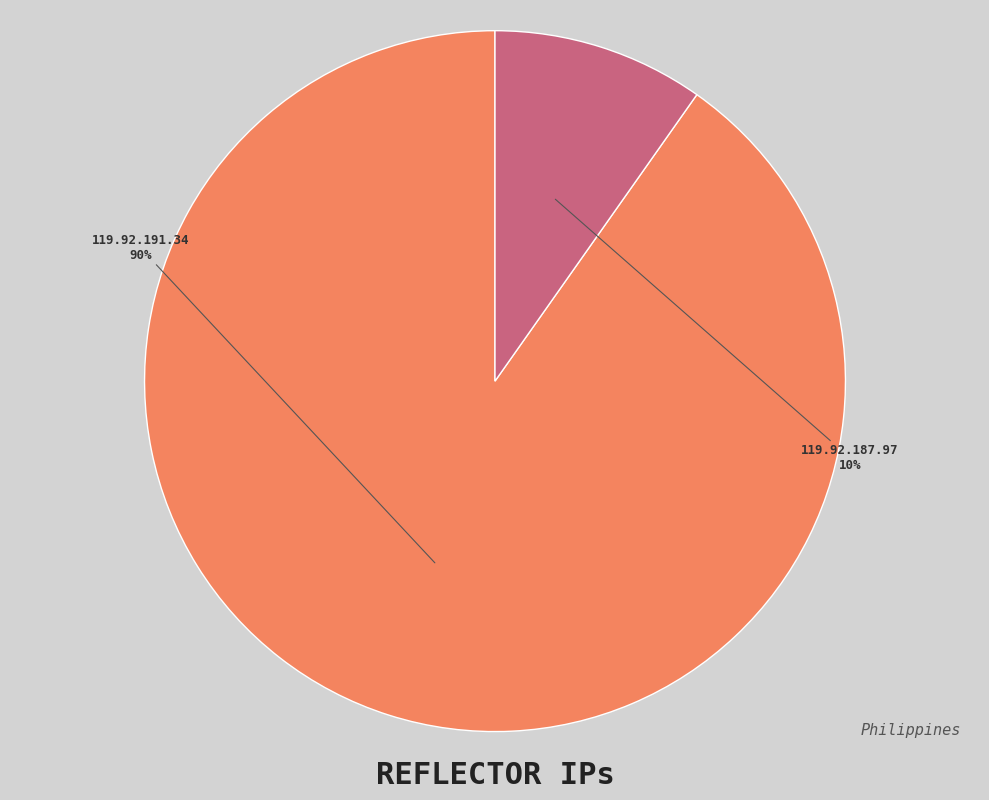

How many segments does this pie chart have?

2